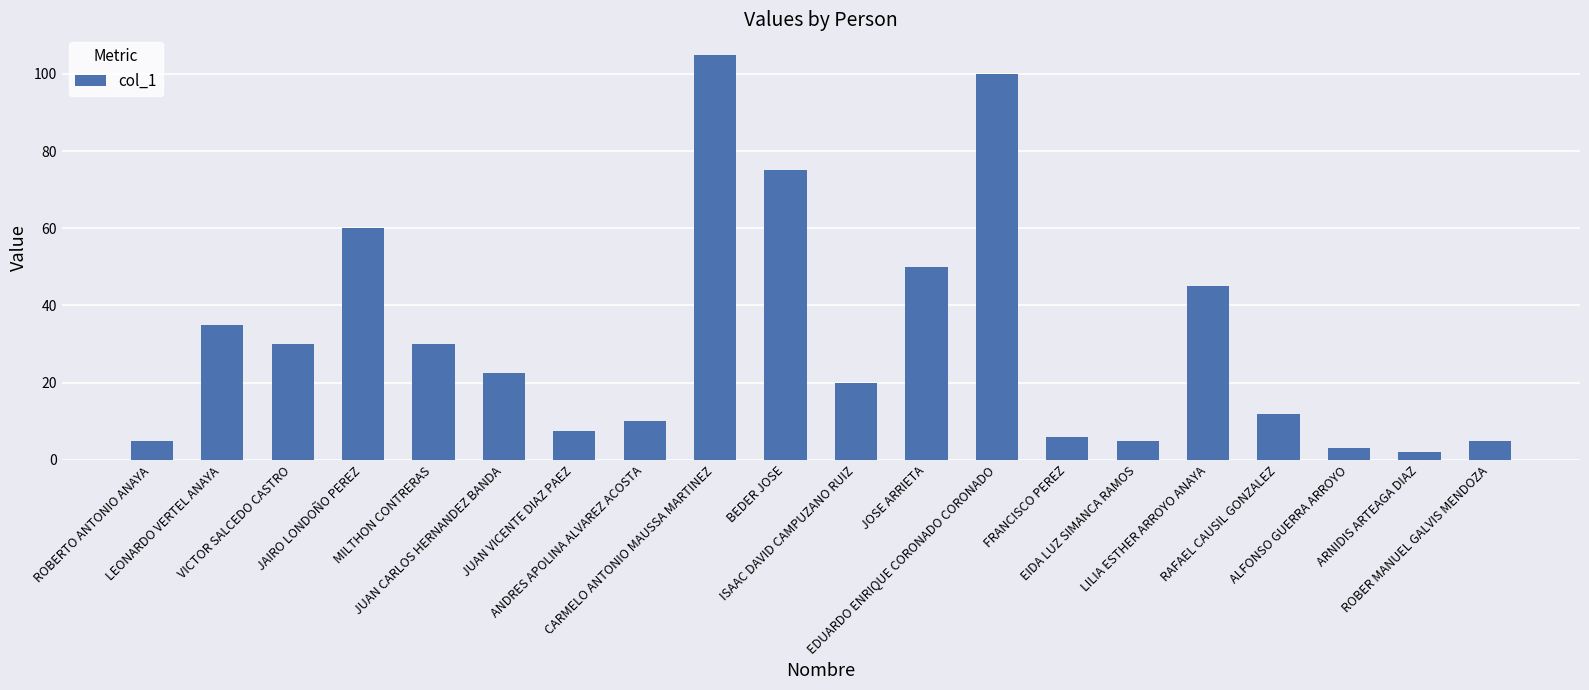

True or false: the data shows 30.6 at JOSE ARRIETA.

False